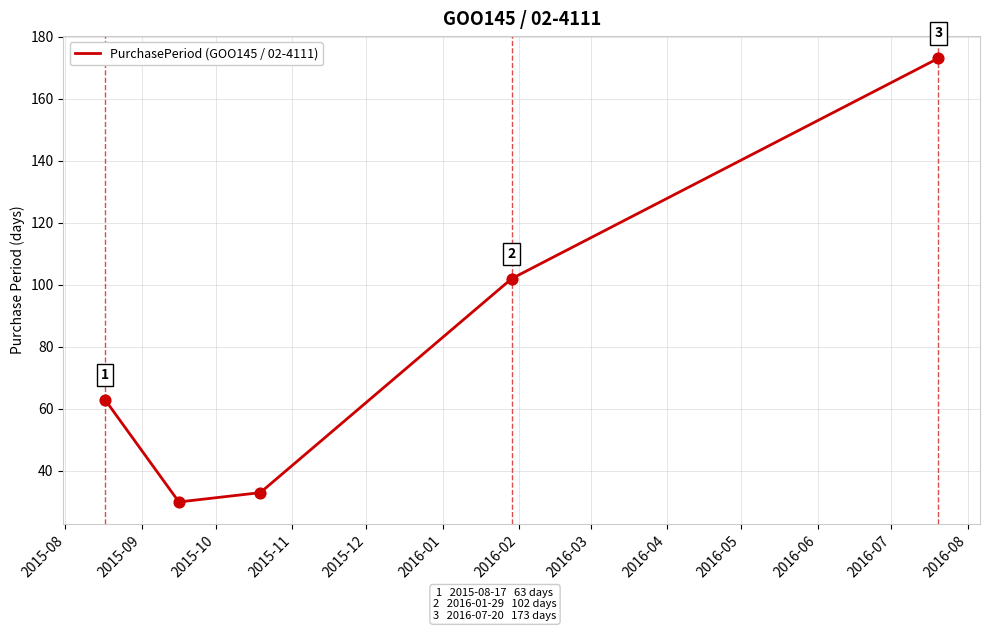

What is the difference between the maximum and minimum values?

143